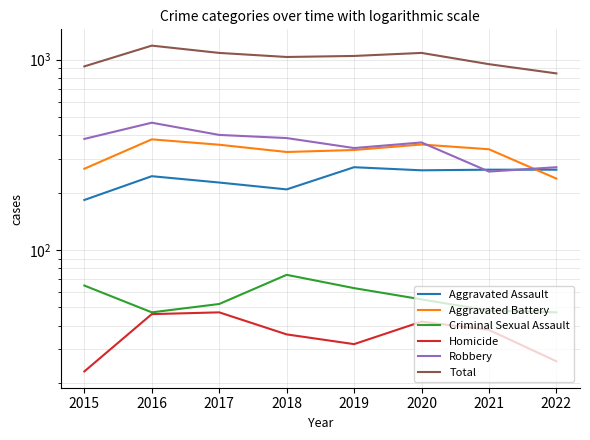

What is the difference between the maximum and minimum values in the Robbery series?

208